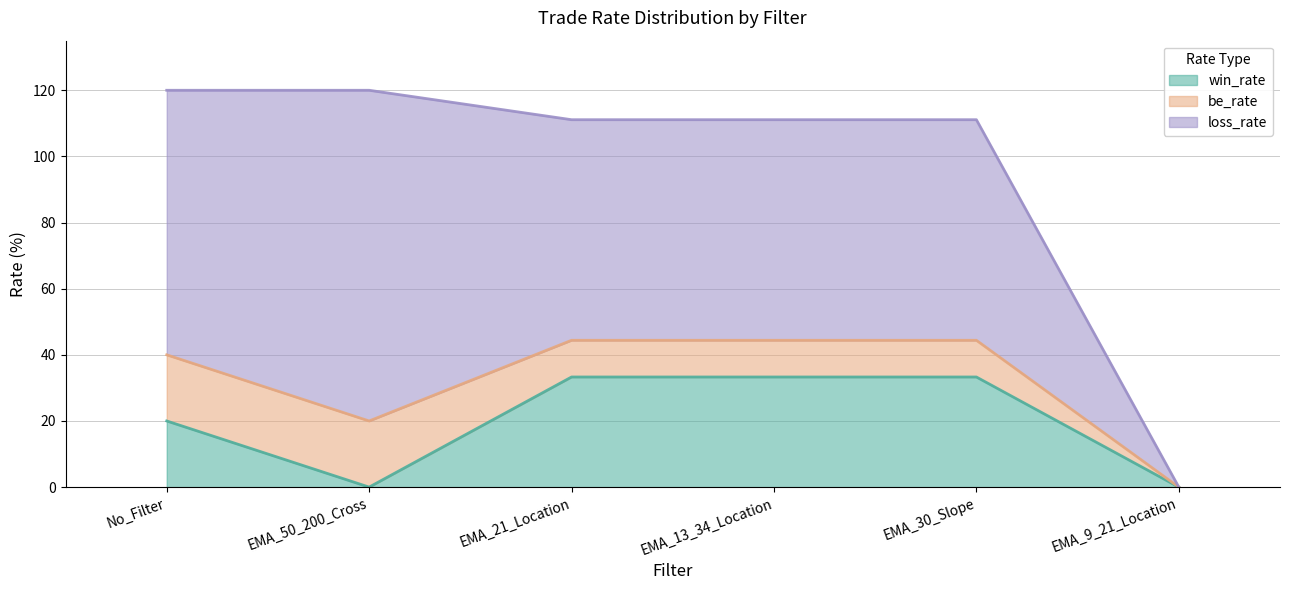

At which label is be_rate closest to 10?

EMA_21_Location